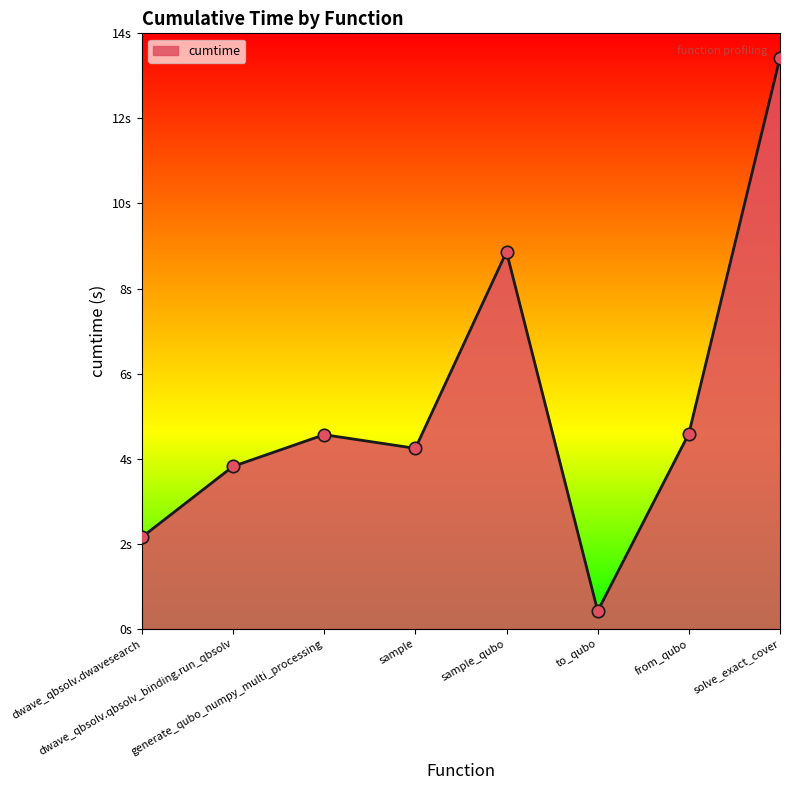

Is this an area chart (filled region under the line)?

Yes